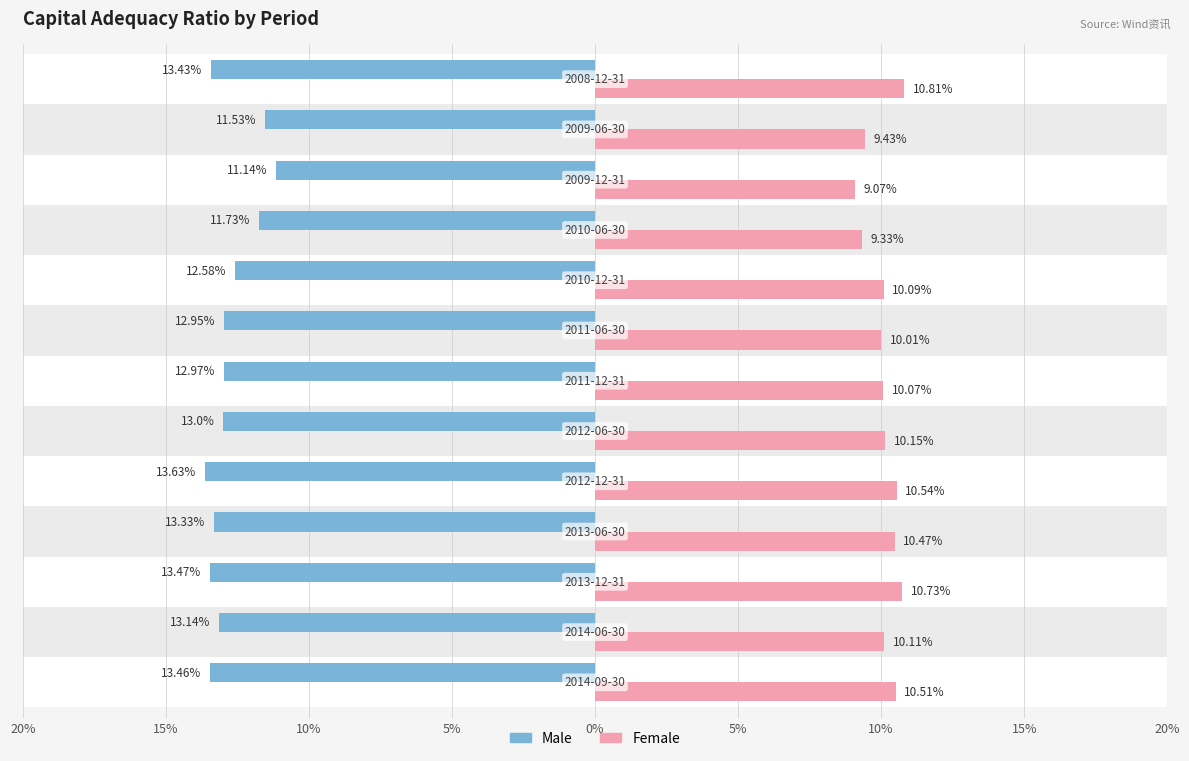

Reading left to right, list all the values displayed in this chart.

Male: -13.5	-13.1	-13.5	-13.3	-13.6	-13.0	-13.0	-12.9	-12.6	-11.7	-11.1	-11.5	-13.4
Female: 10.5	10.1	10.7	10.5	10.5	10.2	10.1	10.0	10.1	9.3	9.1	9.4	10.8